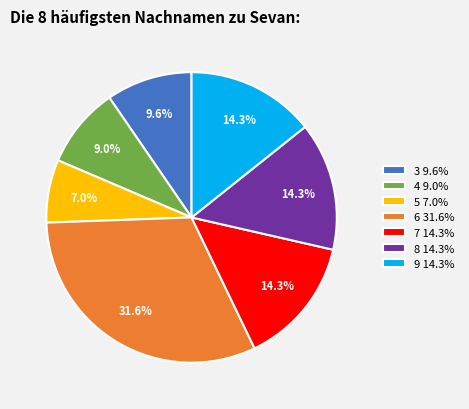

To the nearest percent, what portion does 6 represent?

32%